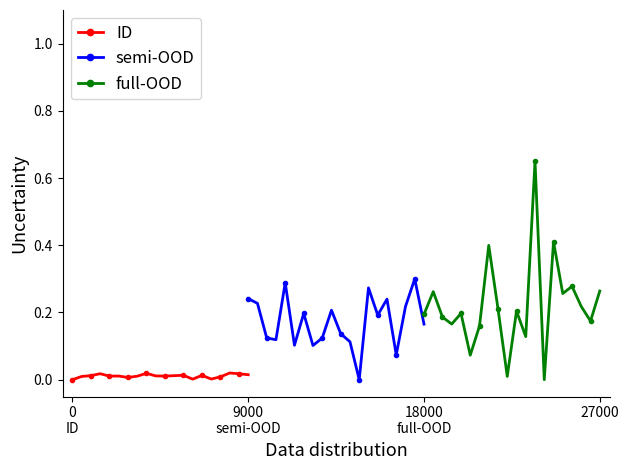

List the series in order of their peak value, highest first.

full-OOD, semi-OOD, ID